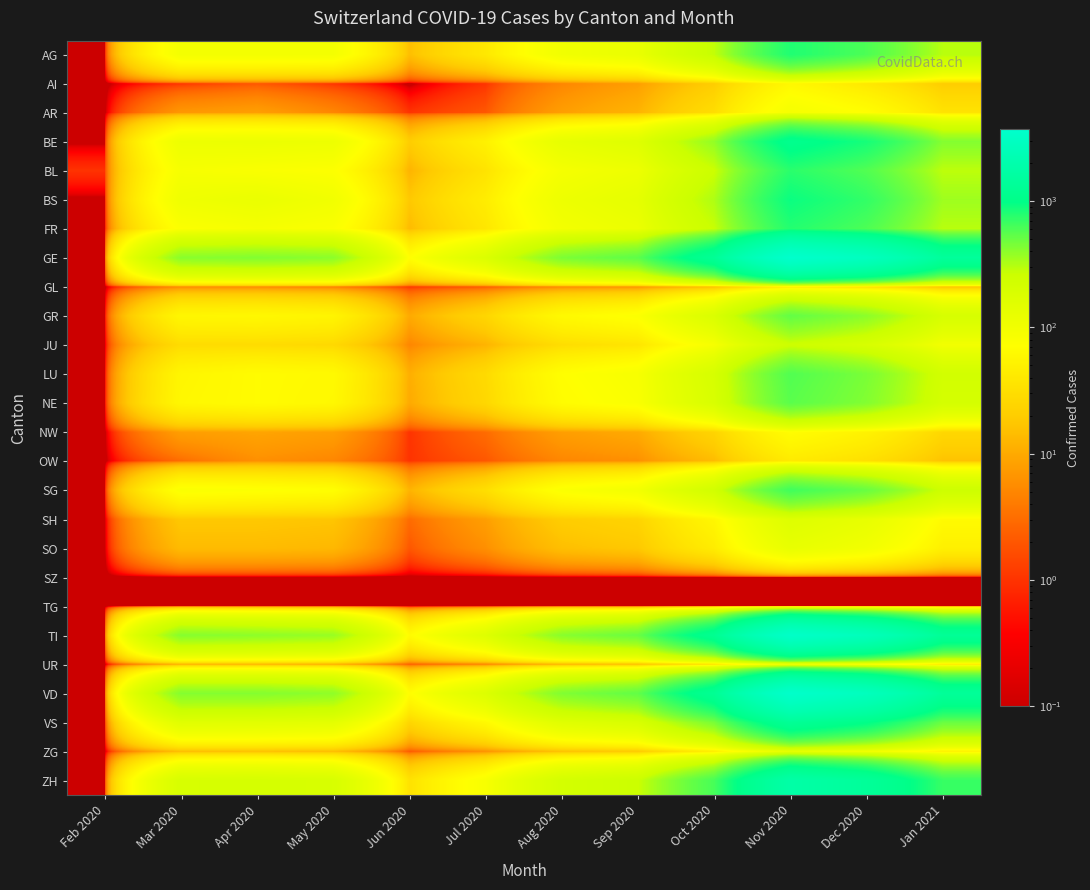

Which series has the largest total across all categories?

GE